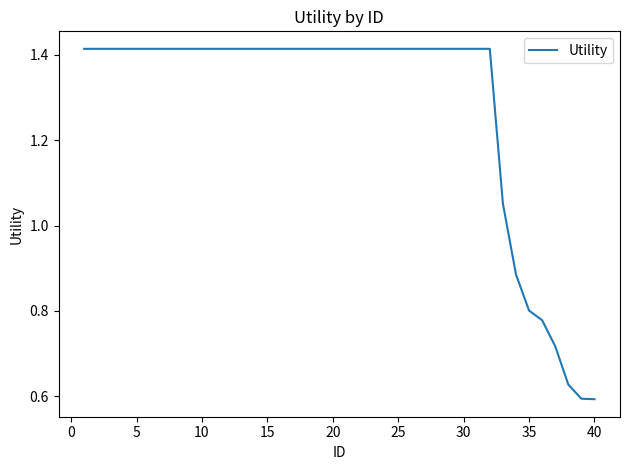

The value at 5 is 0.5. True or false?

False